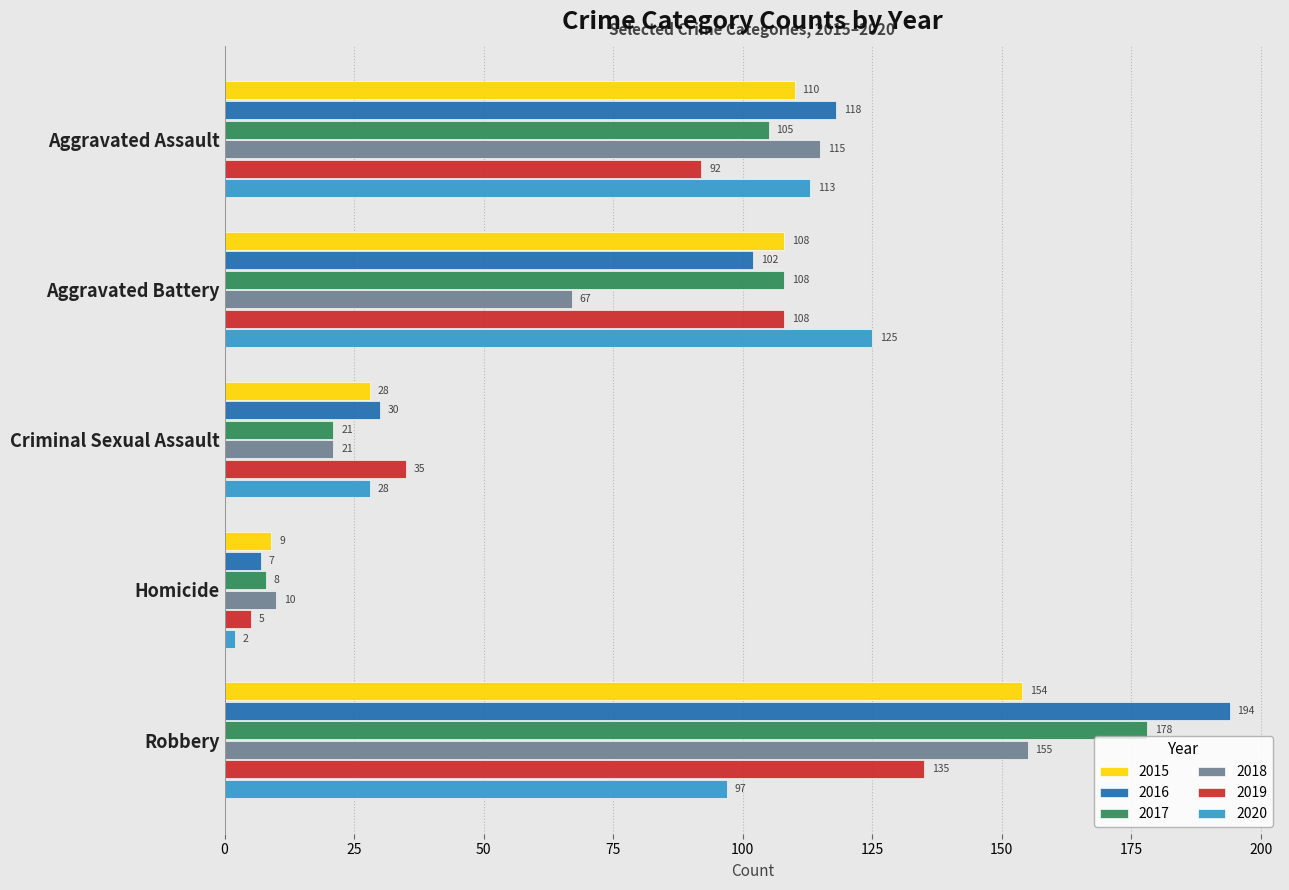

Which series has the largest total across all categories?

2016